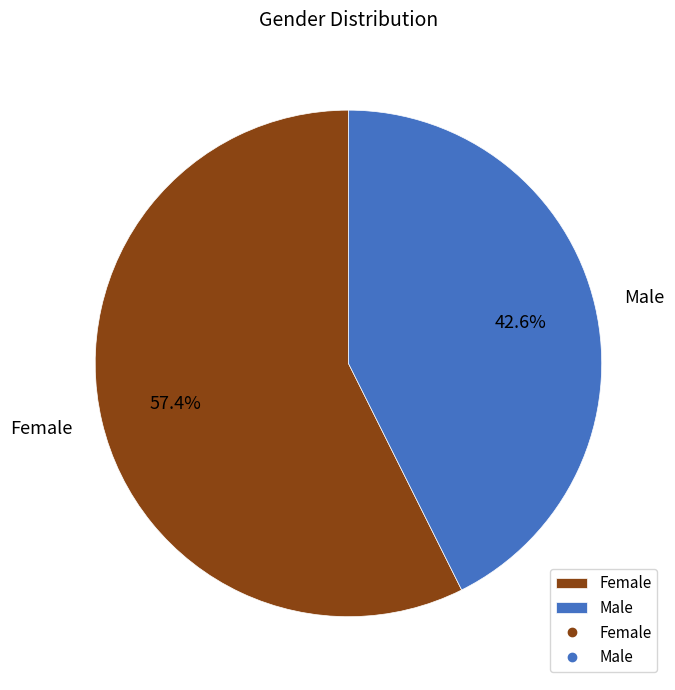

To the nearest percent, what is the combined percentage of Male and Female?

100%